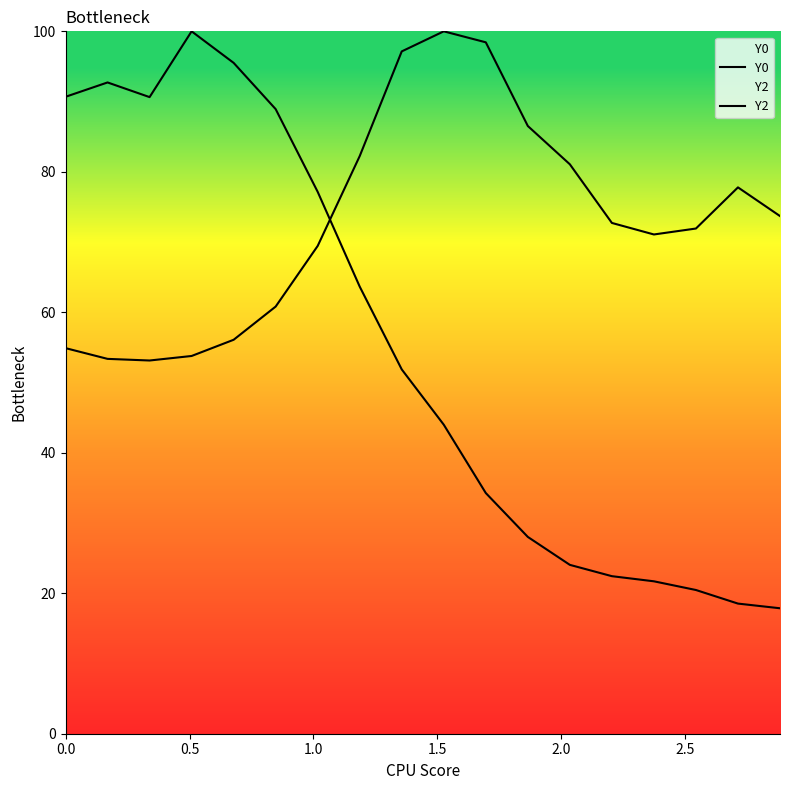

How many values in the Y2 series are below 72?

9